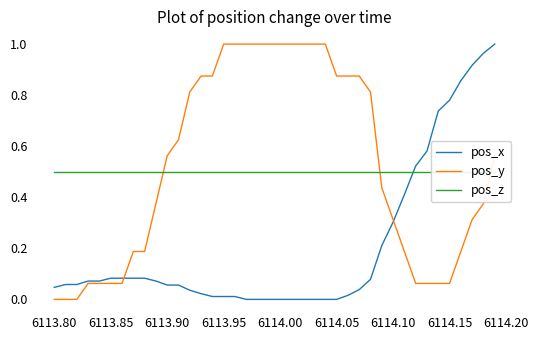

Reading left to right, what are all the values shown in this chart?

pos_x: 0.0	0.1	0.1	0.1	0.1	0.1	0.1	0.1	0.1	0.1	0.1	0.1	0.0	0.0	0.0	0.0	0.0	0.0	0.0	0.0	0.0	0.0	0.0	0.0	0.0	0.0	0.0	0.0	0.1	0.2	0.3	0.4	0.5	0.6	0.7	0.8	0.9	0.9	1.0	1.0
pos_y: 0.0	0.0	0.0	0.1	0.1	0.1	0.1	0.2	0.2	0.4	0.6	0.6	0.8	0.9	0.9	1.0	1.0	1.0	1.0	1.0	1.0	1.0	1.0	1.0	1.0	0.9	0.9	0.9	0.8	0.4	0.3	0.2	0.1	0.1	0.1	0.1	0.2	0.3	0.4	0.6
pos_z: 0.5	0.5	0.5	0.5	0.5	0.5	0.5	0.5	0.5	0.5	0.5	0.5	0.5	0.5	0.5	0.5	0.5	0.5	0.5	0.5	0.5	0.5	0.5	0.5	0.5	0.5	0.5	0.5	0.5	0.5	0.5	0.5	0.5	0.5	0.5	0.5	0.5	0.5	0.5	0.5